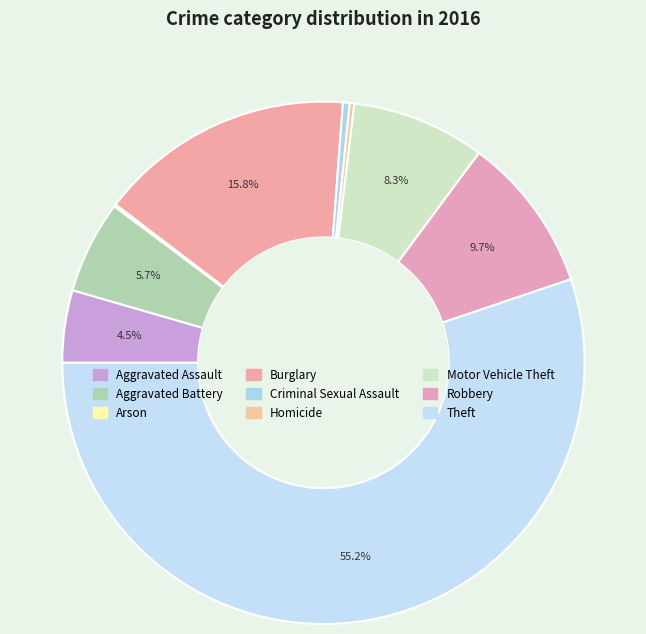

Is it true that Robbery is 10% of the pie?

True